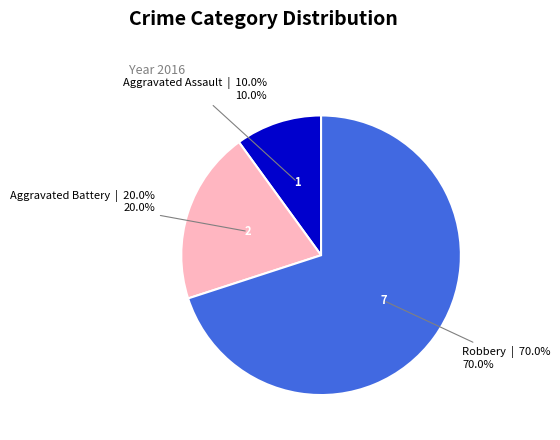

Which category has the smallest portion of the pie?

Aggravated Assault